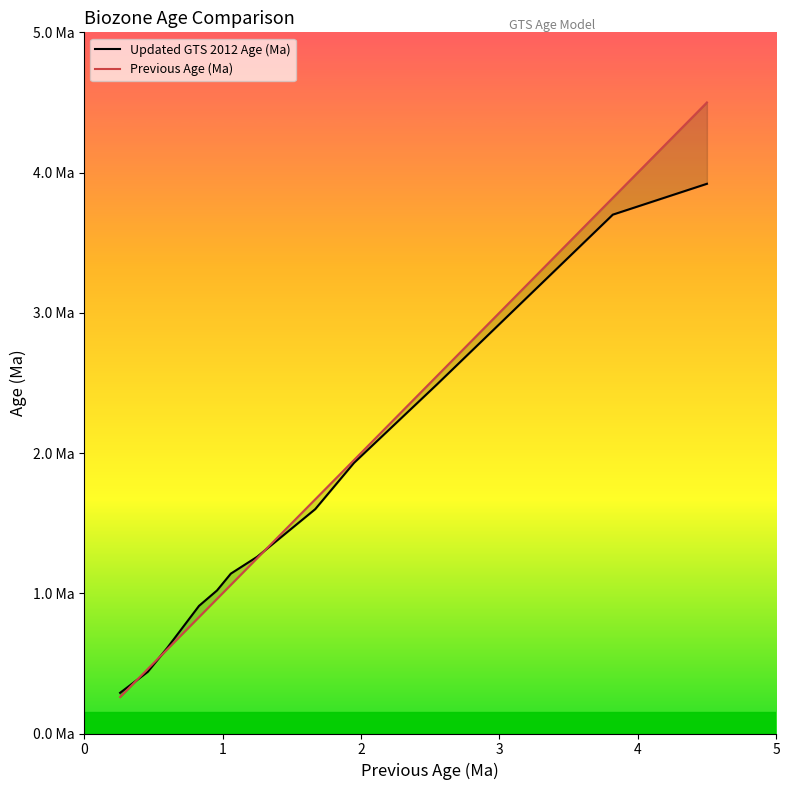

How many categories are shown in the chart?

12